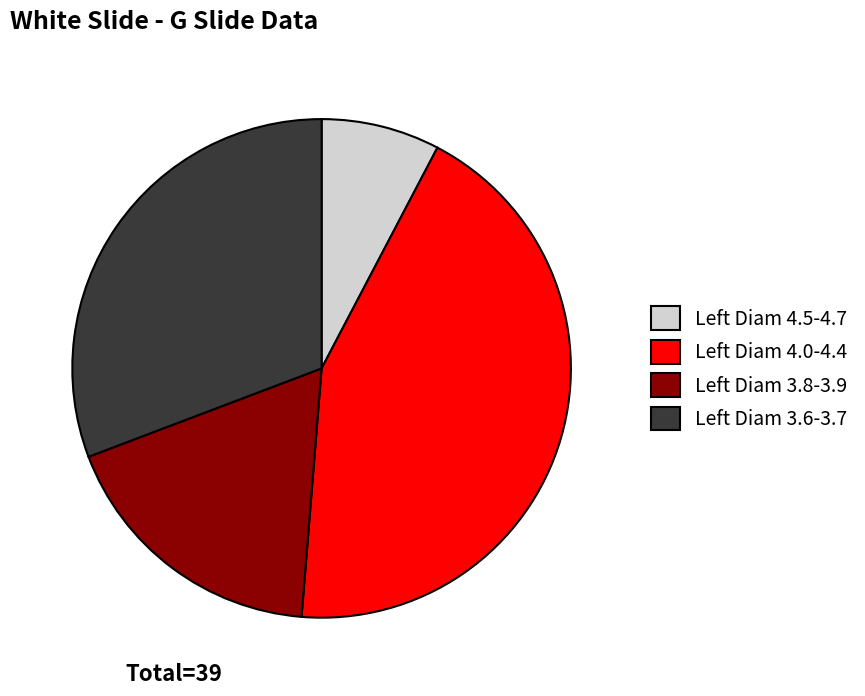

Count the number of slices in the pie.

4